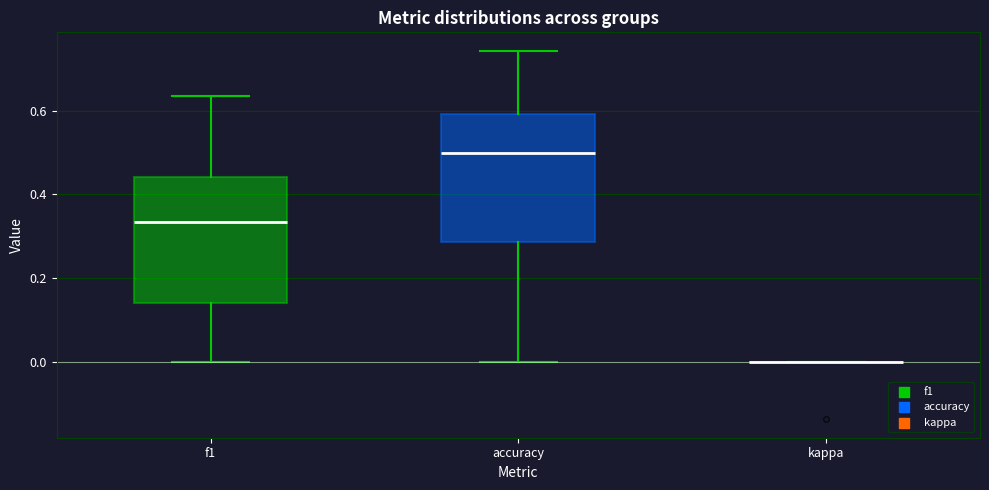

Where does the upper whisker of the box for accuracy end on the y-axis? The values are not printed on the chart, so give them approximately, as read against the axis.

0.74